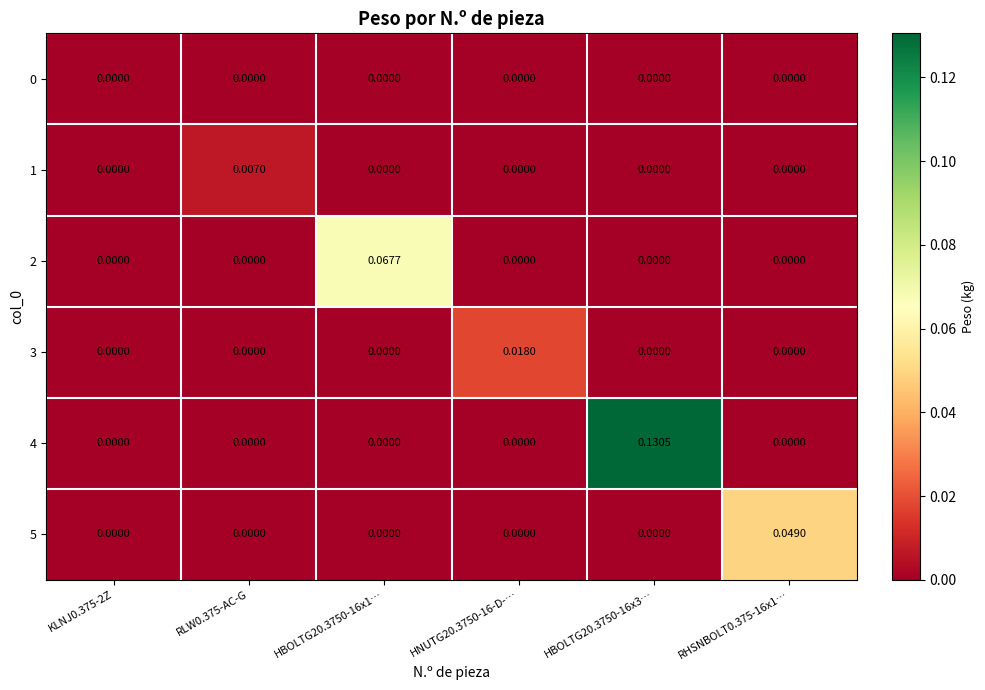

Reading left to right, extract all data points from this chart.

0: KLNJ0.375-2Z=0.0	RLW0.375-AC-G=0.0	HBOLTG20.3750-16x1…=0.0	HNUTG20.3750-16-D-…=0.0	HBOLTG20.3750-16x3…=0.0	RHSNBOLT0.375-16x1…=0.0
1: KLNJ0.375-2Z=0.0	RLW0.375-AC-G=0.0	HBOLTG20.3750-16x1…=0.0	HNUTG20.3750-16-D-…=0.0	HBOLTG20.3750-16x3…=0.0	RHSNBOLT0.375-16x1…=0.0
2: KLNJ0.375-2Z=0.0	RLW0.375-AC-G=0.0	HBOLTG20.3750-16x1…=0.1	HNUTG20.3750-16-D-…=0.0	HBOLTG20.3750-16x3…=0.0	RHSNBOLT0.375-16x1…=0.0
3: KLNJ0.375-2Z=0.0	RLW0.375-AC-G=0.0	HBOLTG20.3750-16x1…=0.0	HNUTG20.3750-16-D-…=0.0	HBOLTG20.3750-16x3…=0.0	RHSNBOLT0.375-16x1…=0.0
4: KLNJ0.375-2Z=0.0	RLW0.375-AC-G=0.0	HBOLTG20.3750-16x1…=0.0	HNUTG20.3750-16-D-…=0.0	HBOLTG20.3750-16x3…=0.1	RHSNBOLT0.375-16x1…=0.0
5: KLNJ0.375-2Z=0.0	RLW0.375-AC-G=0.0	HBOLTG20.3750-16x1…=0.0	HNUTG20.3750-16-D-…=0.0	HBOLTG20.3750-16x3…=0.0	RHSNBOLT0.375-16x1…=0.0